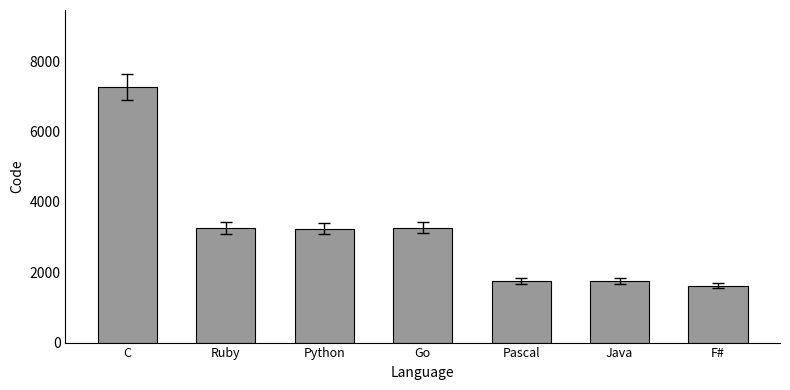

Between Java and Python, which is larger?

Python